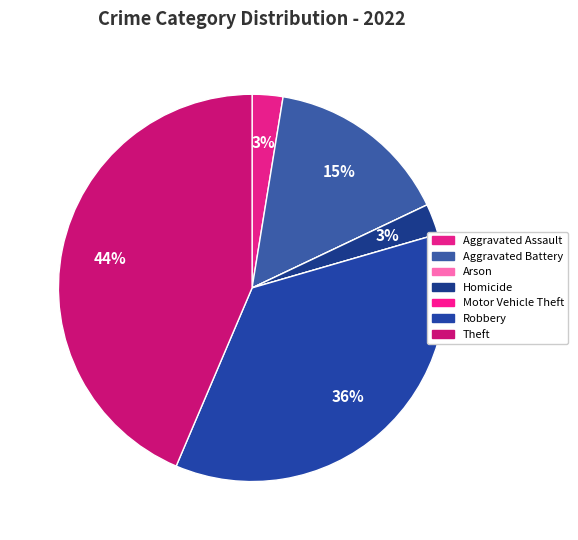

True or false: Motor Vehicle Theft accounts for 0% of the total.

True